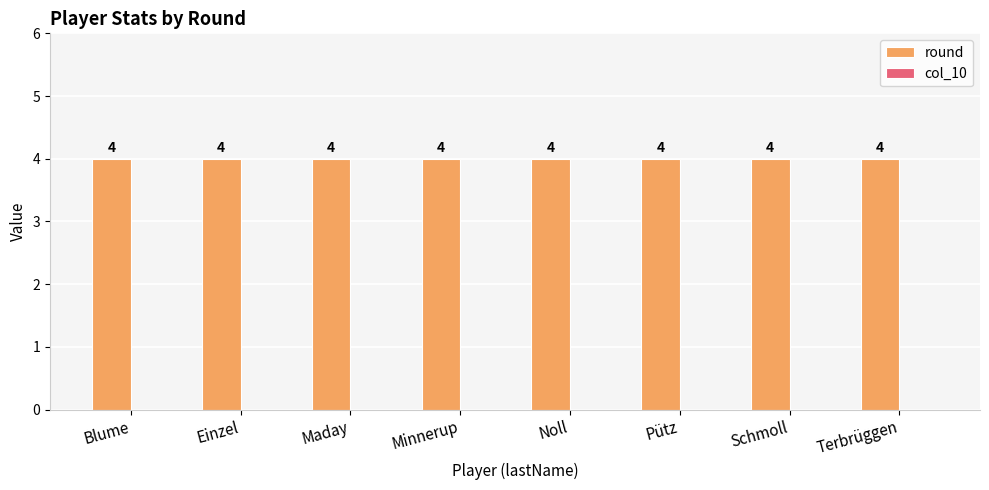

Reading left to right, list all the values displayed in this chart.

round: 4	4	4	4	4	4	4	4
col_10: 0	0	0	0	0	0	0	0